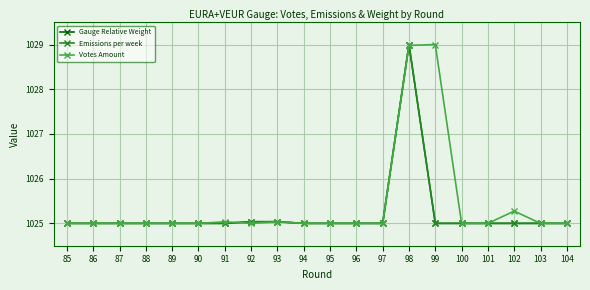

Between 94 and 90, which is larger?

94